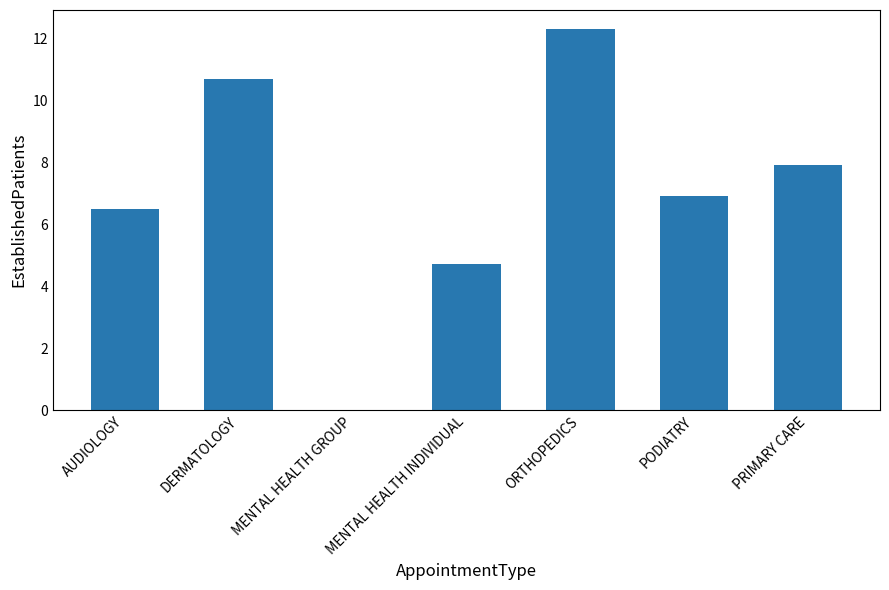

How many data points does each series have?

7